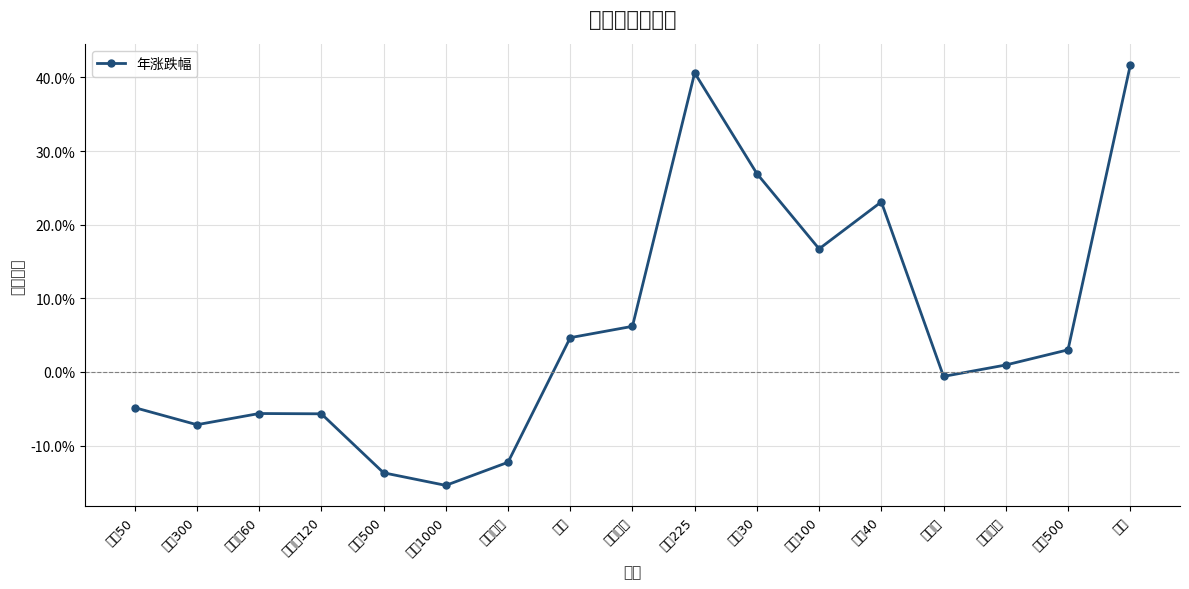

Reading right to left, list all the values displayed in this chart.

原油=0.4	标普500=0.0	纳斯达克=0.0	道琼斯=-0.0	法国40=0.2	富时100=0.2	德国30=0.3	日经225=0.4	台湾加权=0.1	恒生=0.0	养老产业=-0.1	中证1000=-0.2	中证500=-0.1	基本面120=-0.1	基本面60=-0.1	沪深300=-0.1	上证50=-0.0